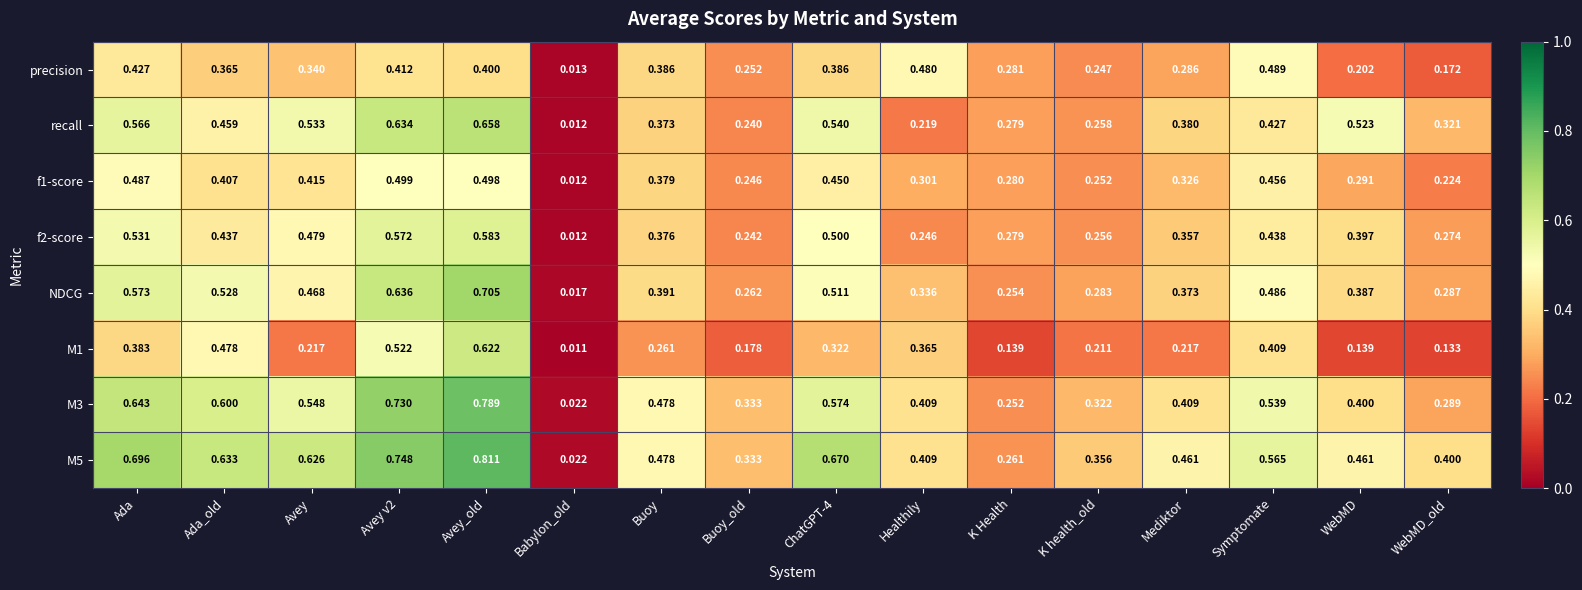

Between ChatGPT-4 and K health_old, which series saw the biggest shift?

M5